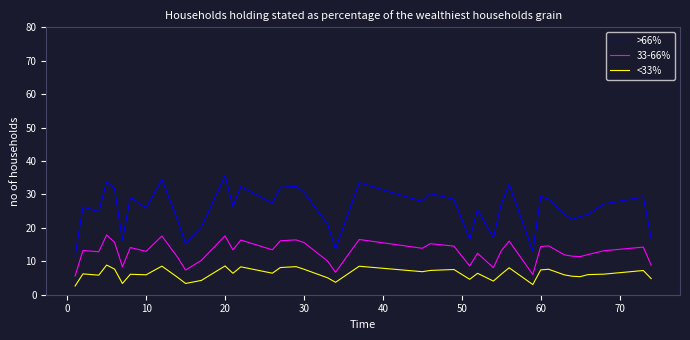

What is the difference between the maximum and minimum values in the >66% series?

24.0